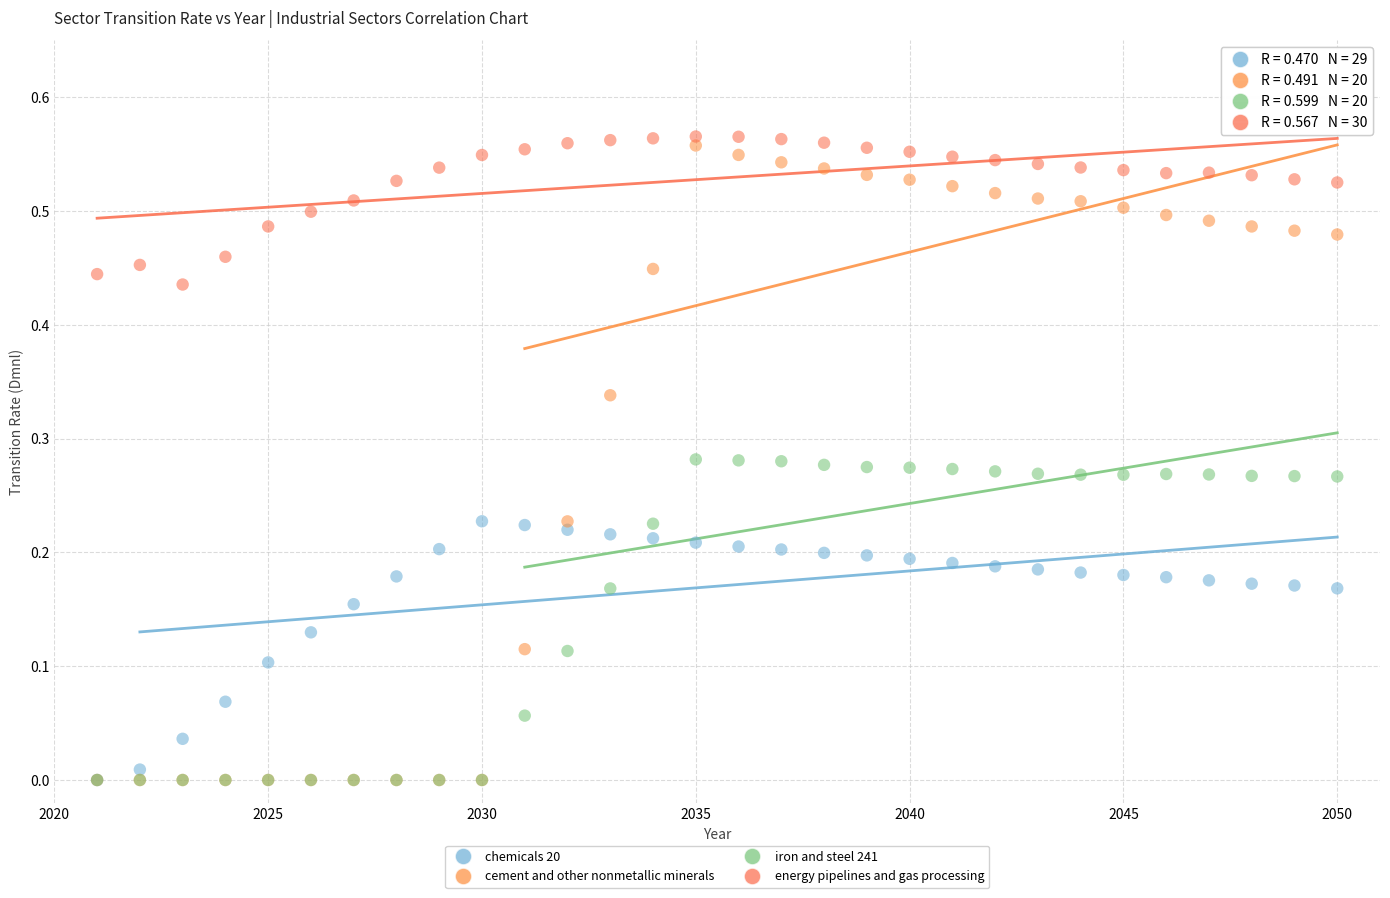

What are all the series names shown in the legend?

chemicals 20, cement and other nonmetallic minerals, iron and steel 241, energy pipelines and gas processing